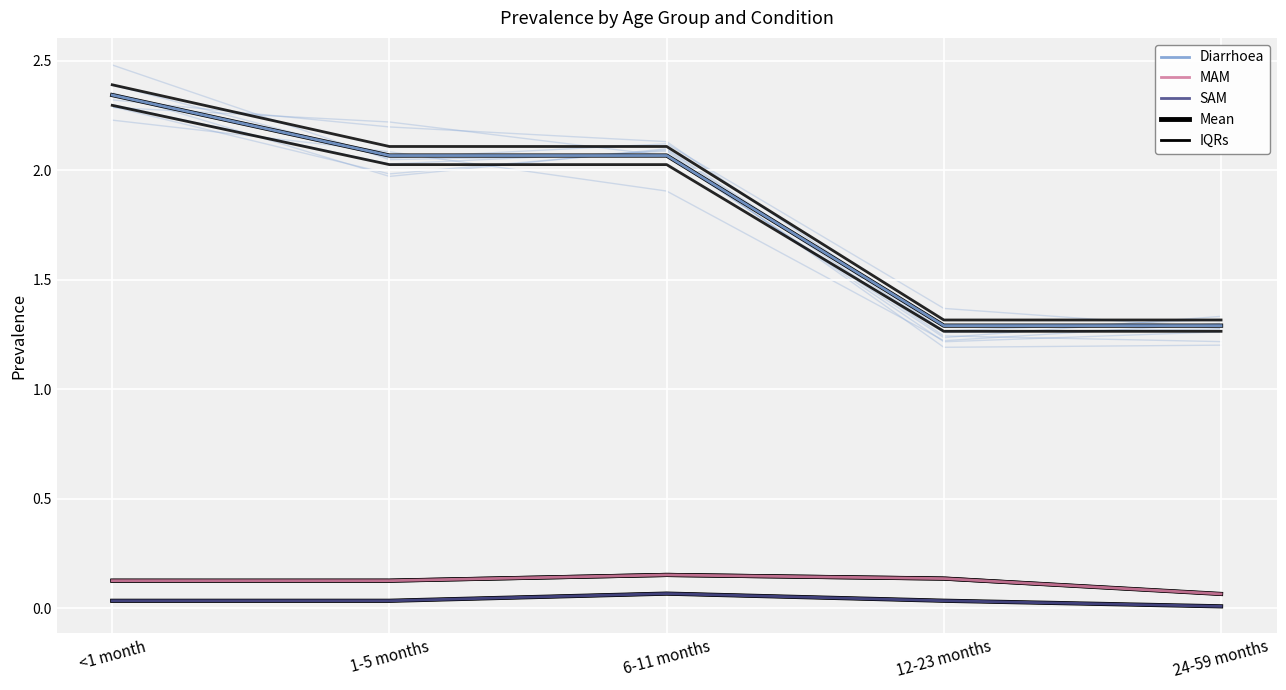

What is the difference between the Diarrhoea values at 6-11 months and 24-59 months?

0.8